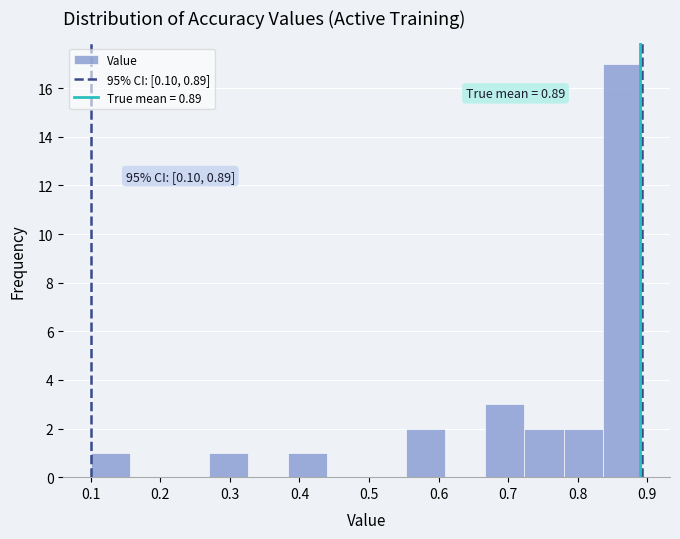

Which range on the x-axis has the tallest bar?

0.84 to 0.89